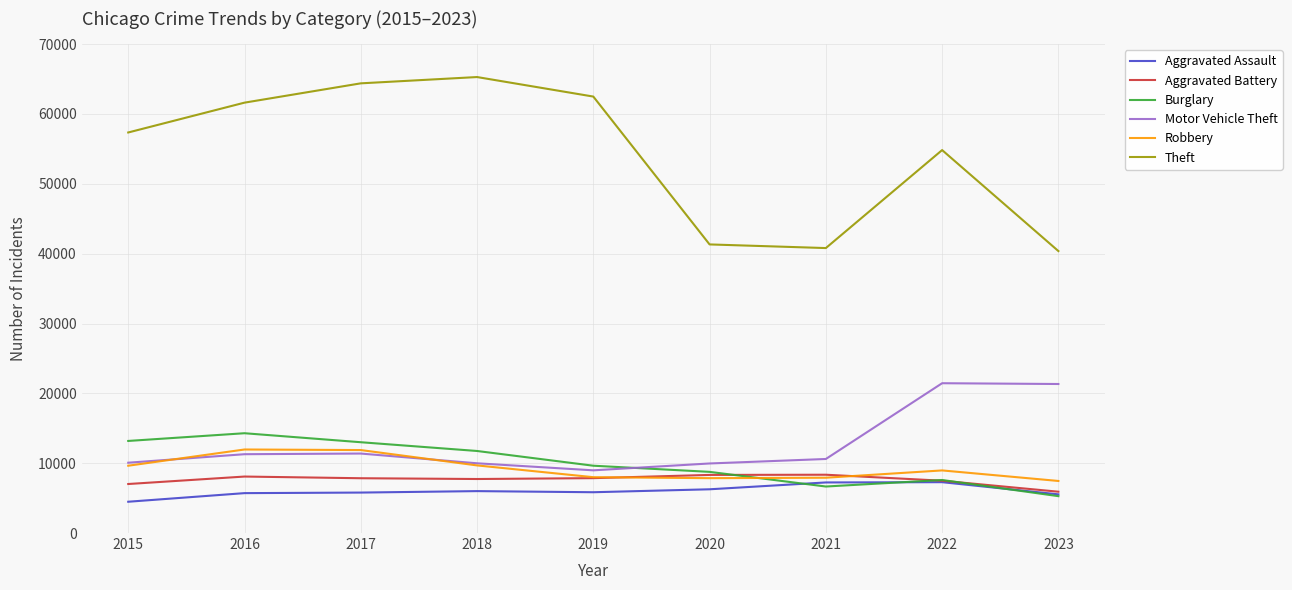

True or false: Theft and Aggravated Assault cross at least once.

False